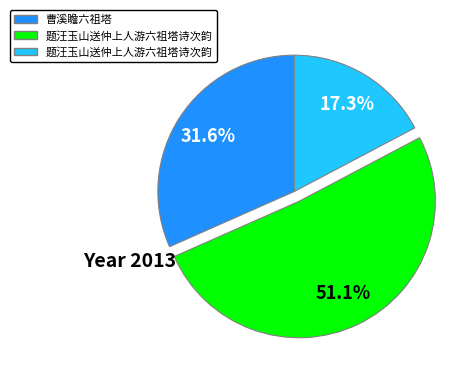

Is there any slice that represents more than half of the pie?

Yes